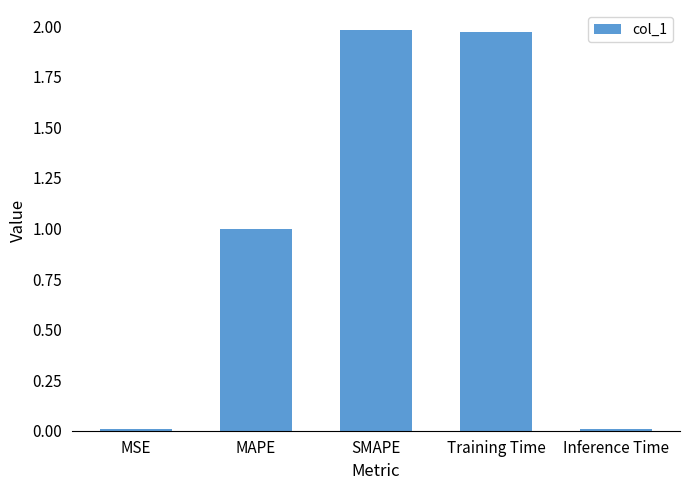

Is it true that the value at MSE is 0.0?

True